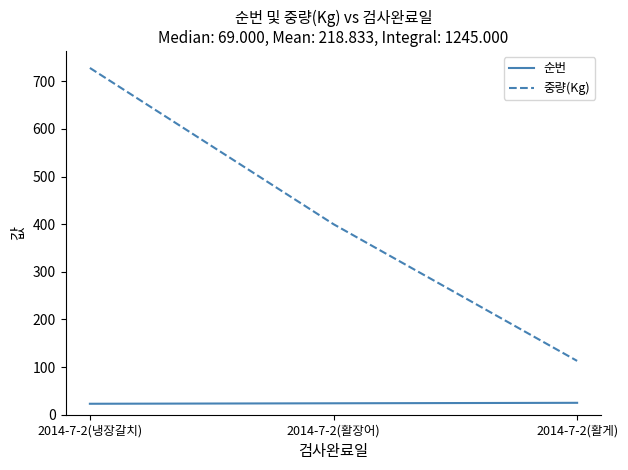

At 2014-7-2(활게), list the series in order from smallest to largest.

순번, 중량(Kg)